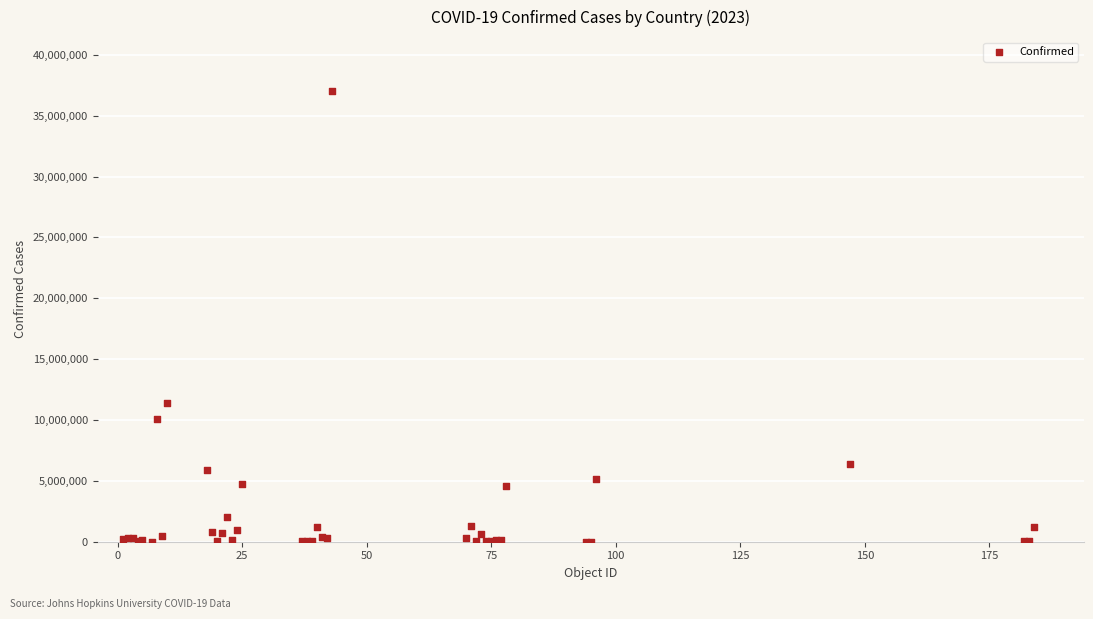

What Y value in the scatter plot is closest to 18514103?

11366361